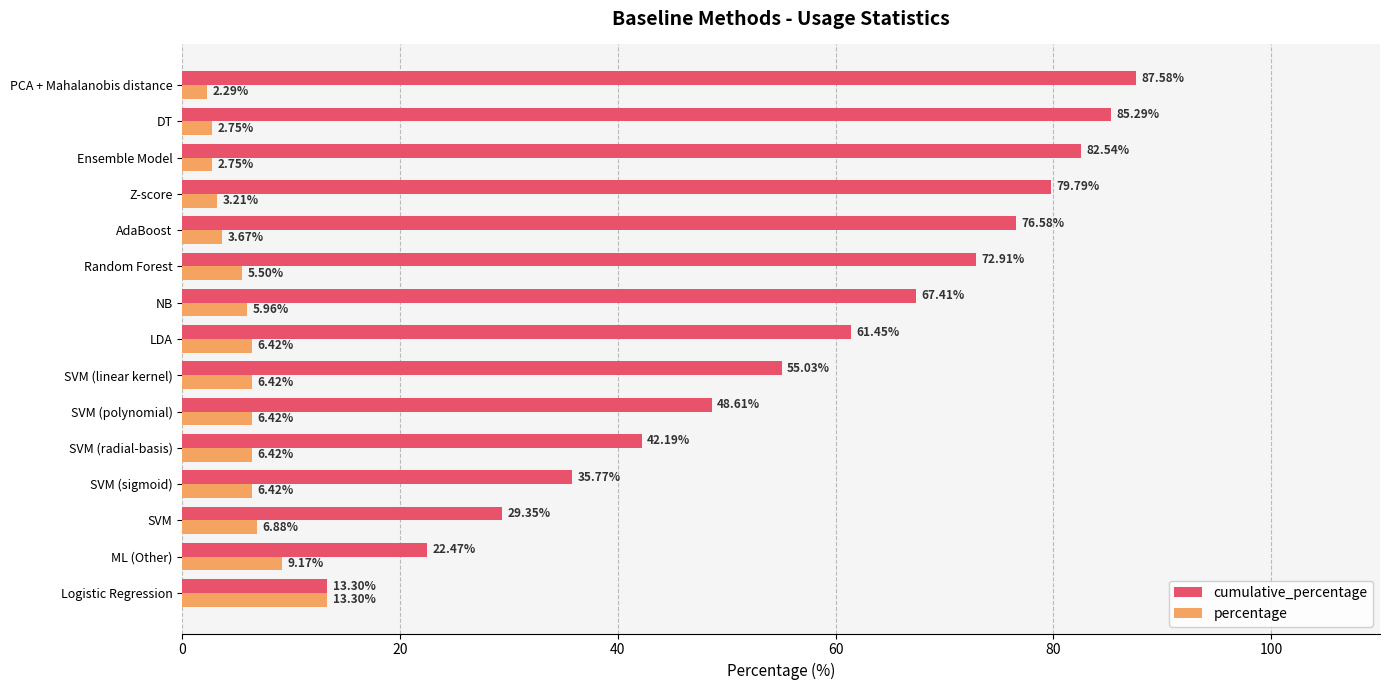

Which category has the highest value in the cumulative_percentage series?

PCA + Mahalanobis distance